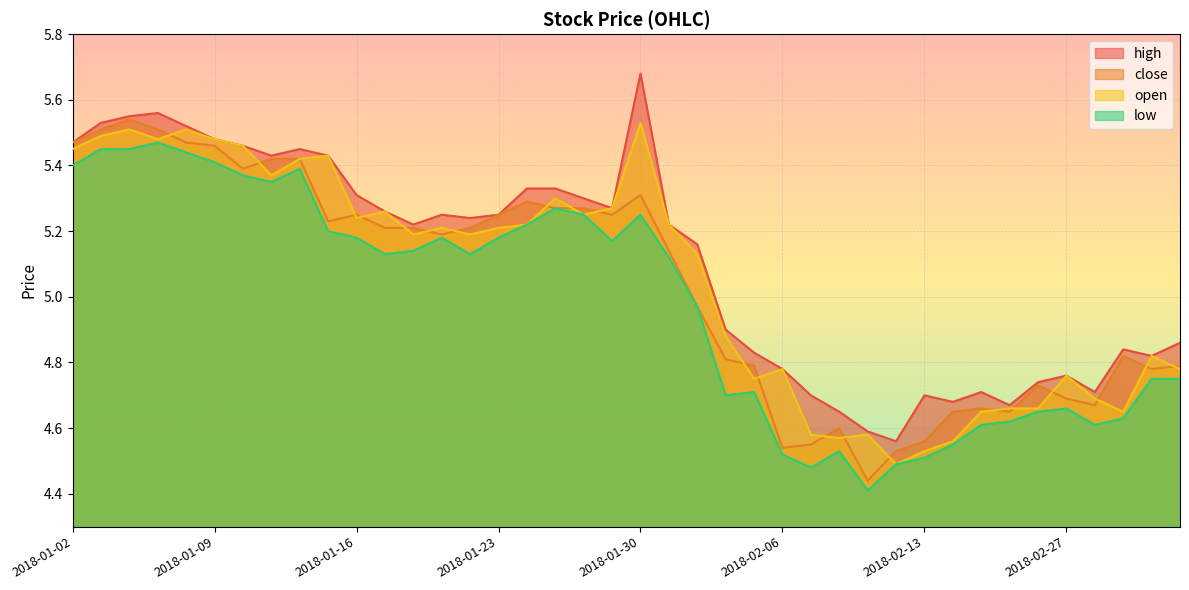

The value of high at 2018-01-03 is 2.6. True or false?

False